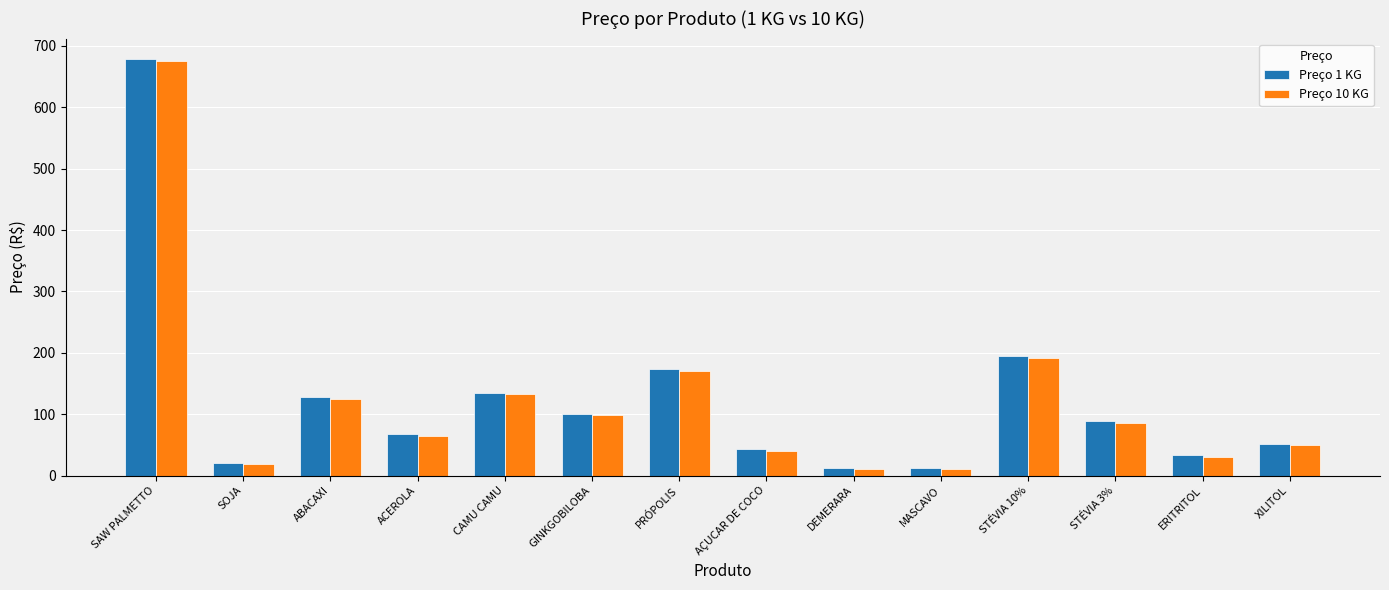

Reading left to right, what are all the values shown in this chart?

Preço 1 KG: SAW PALMETTO=678	SOJA=21	ABACAXI=128	ACEROLA=68	CAMU CAMU=135	GINKGOBILOBA=101	PRÓPOLIS=173	AÇUCAR DE COCO=43	DEMERARA=13	MASCAVO=13	STÉVIA 10%=195	STÉVIA 3%=88	ERITRITOL=33	XILITOL=52
Preço 10 KG: SAW PALMETTO=675	SOJA=18	ABACAXI=125	ACEROLA=65	CAMU CAMU=132	GINKGOBILOBA=98	PRÓPOLIS=170	AÇUCAR DE COCO=40	DEMERARA=10	MASCAVO=10	STÉVIA 10%=192	STÉVIA 3%=85	ERITRITOL=30	XILITOL=49